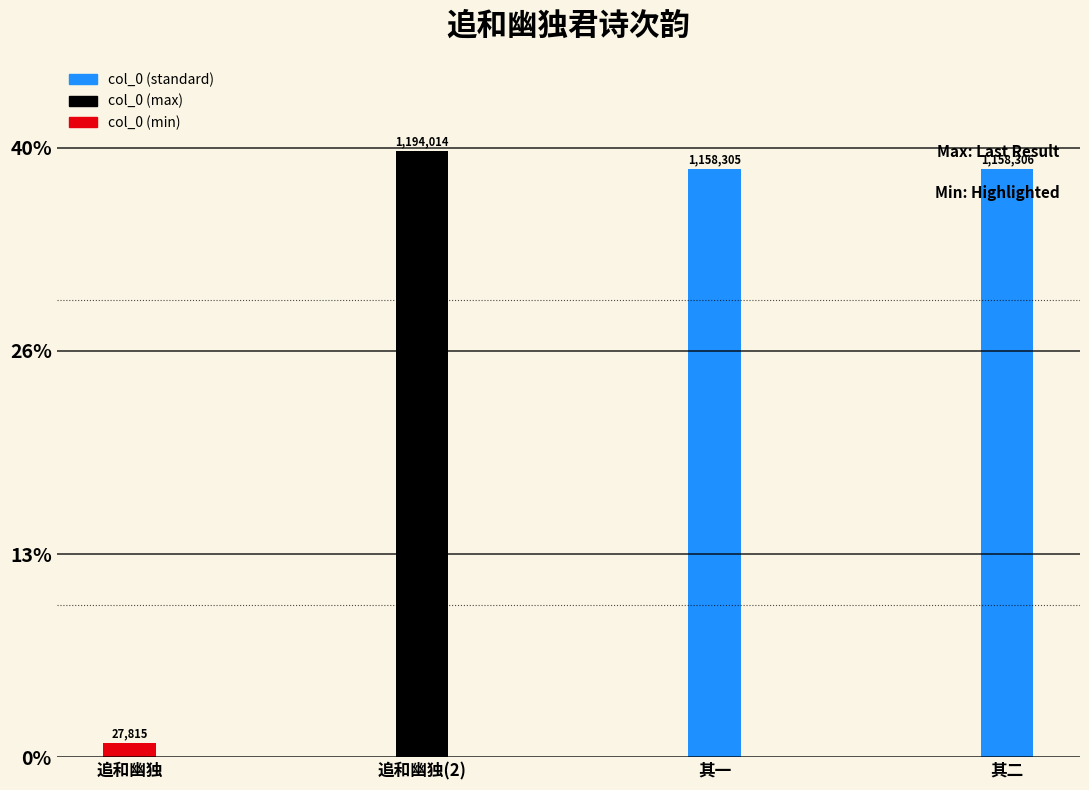

Are the bars horizontal?

No